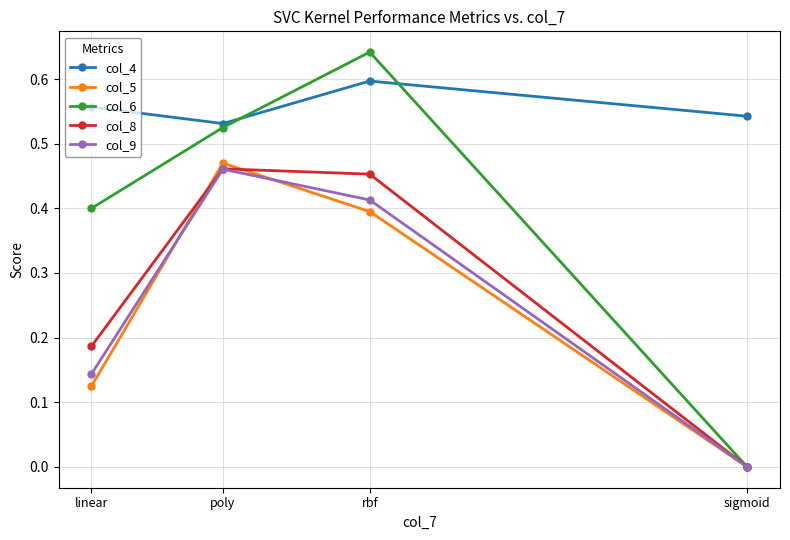

Which series has the largest total across all categories?

col_4